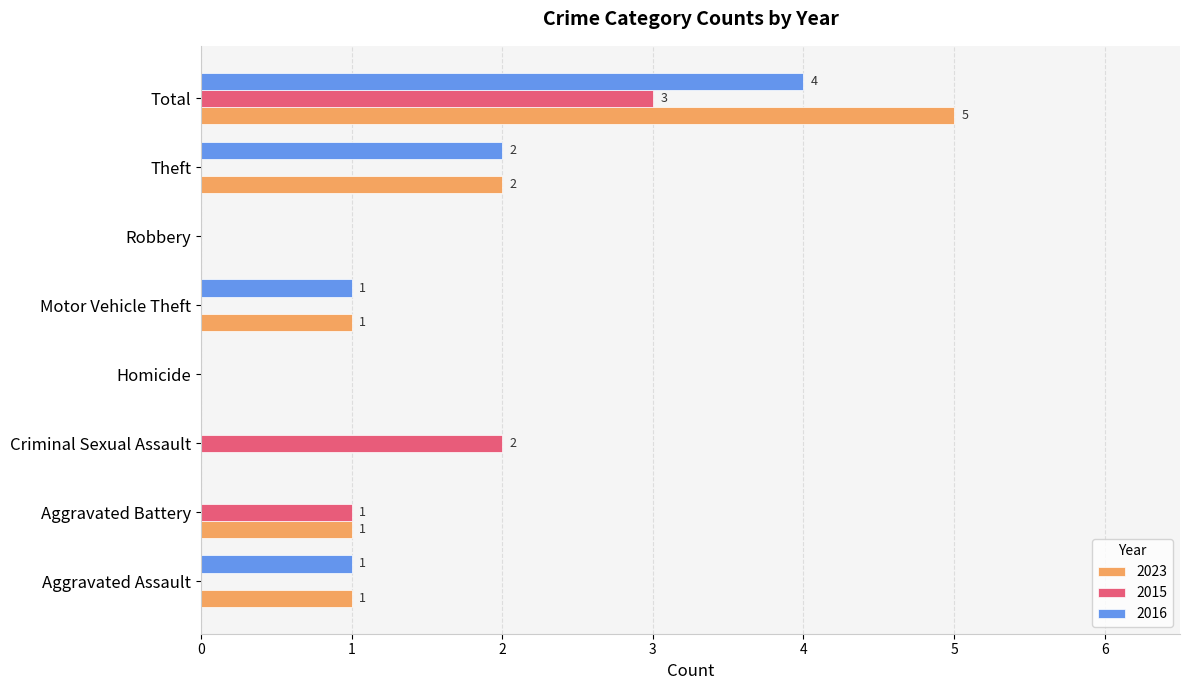

What is the sum of all 2015 values?

6